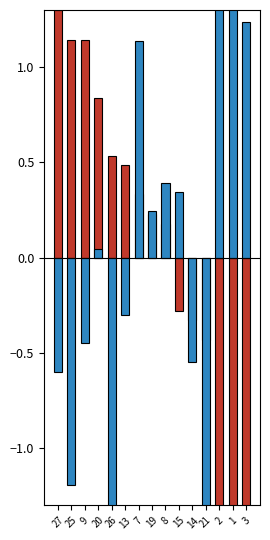

What is the sum of the T_norm values at 9 and 20?

2.0